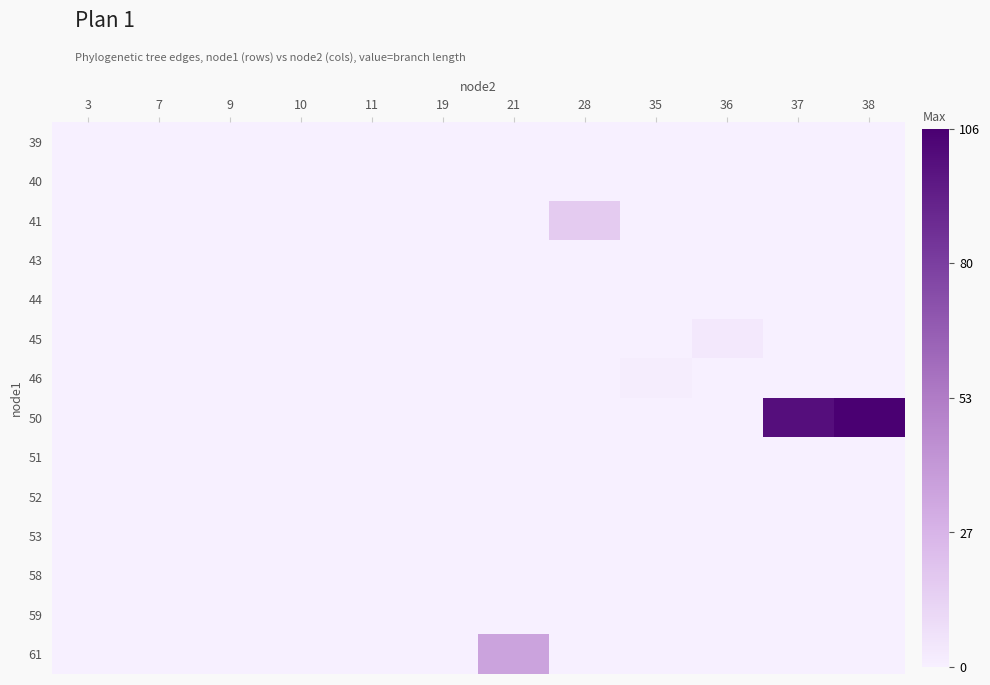

At how many categories does at least one series exceed 32?

3